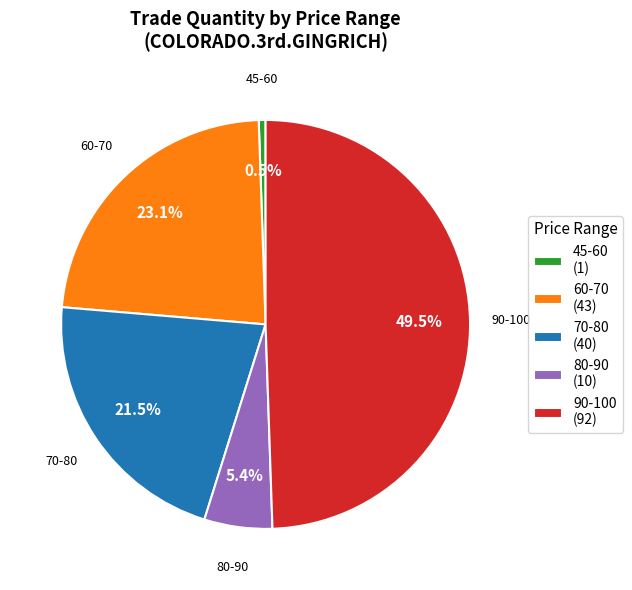

Does 80-90 (10) represent more than half of the total?

No